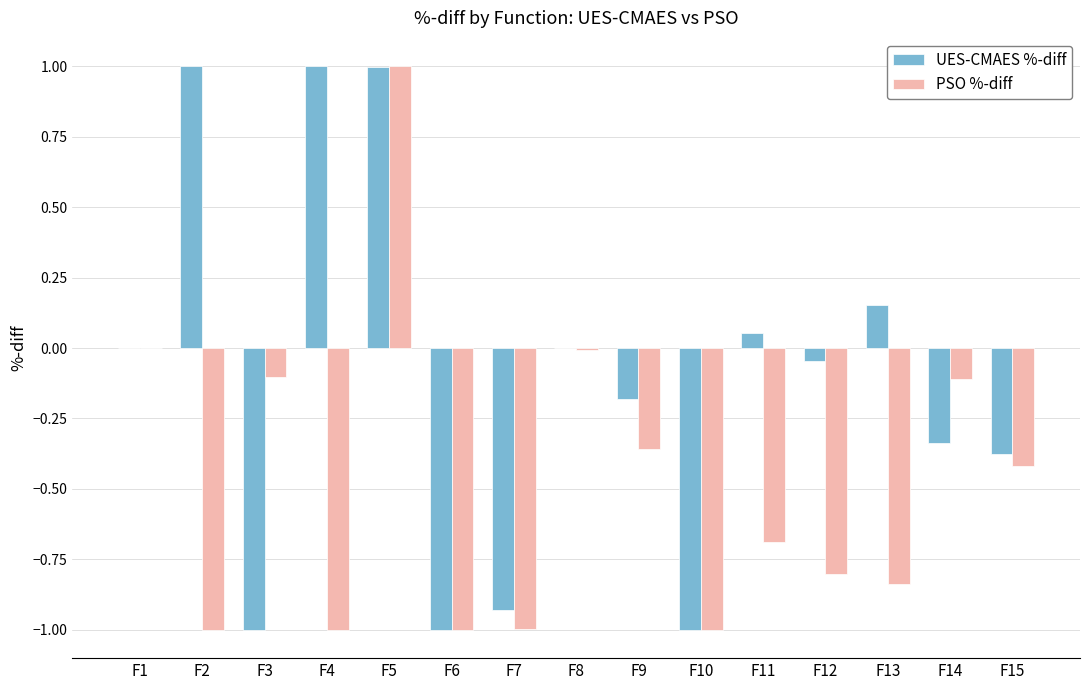

How many series are shown in this chart?

2